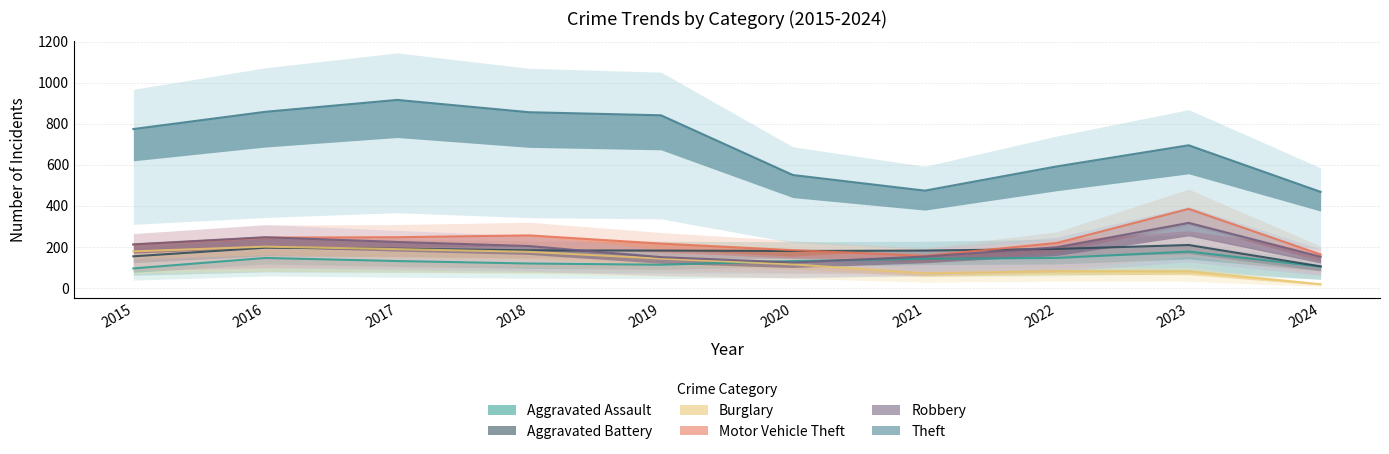

What are all the series names shown in the legend?

Aggravated Assault, Aggravated Battery, Burglary, Motor Vehicle Theft, Robbery, Theft